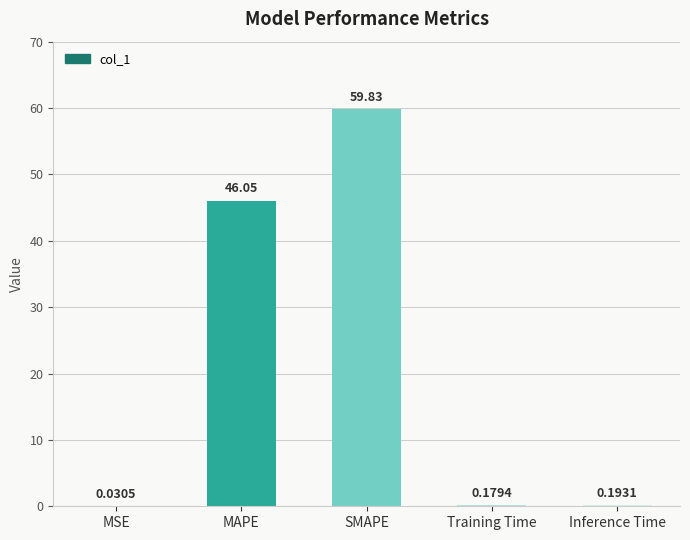

Count the number of categories in the chart.

5